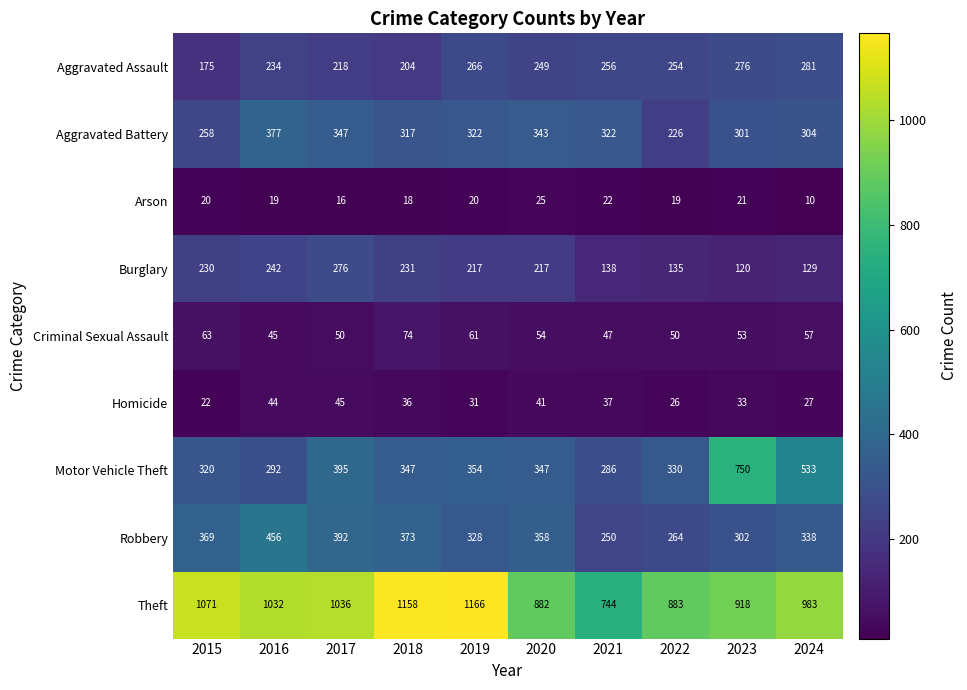

Is it true that Robbery equals 191 at 2016?

False